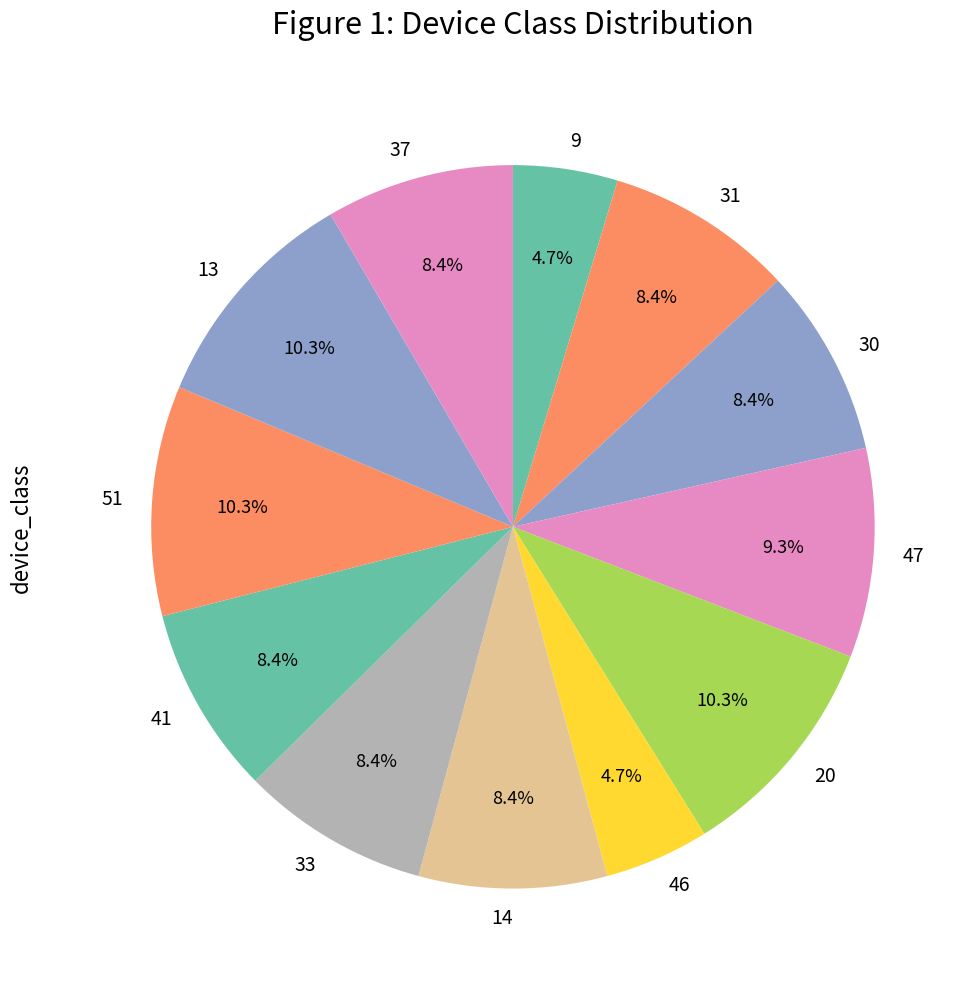

Does 33 represent more than half of the total?

No